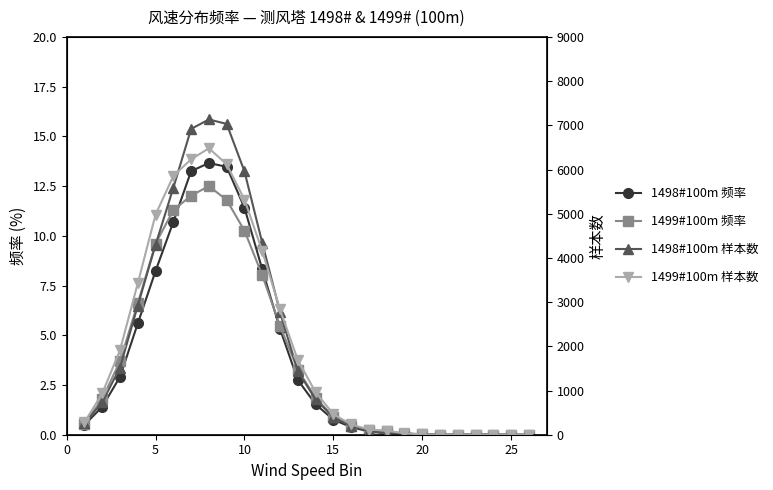

Rank the series by their maximum value, from lowest to highest.

1499#100m 频率, 1498#100m 频率, 1499#100m 样本数, 1498#100m 样本数